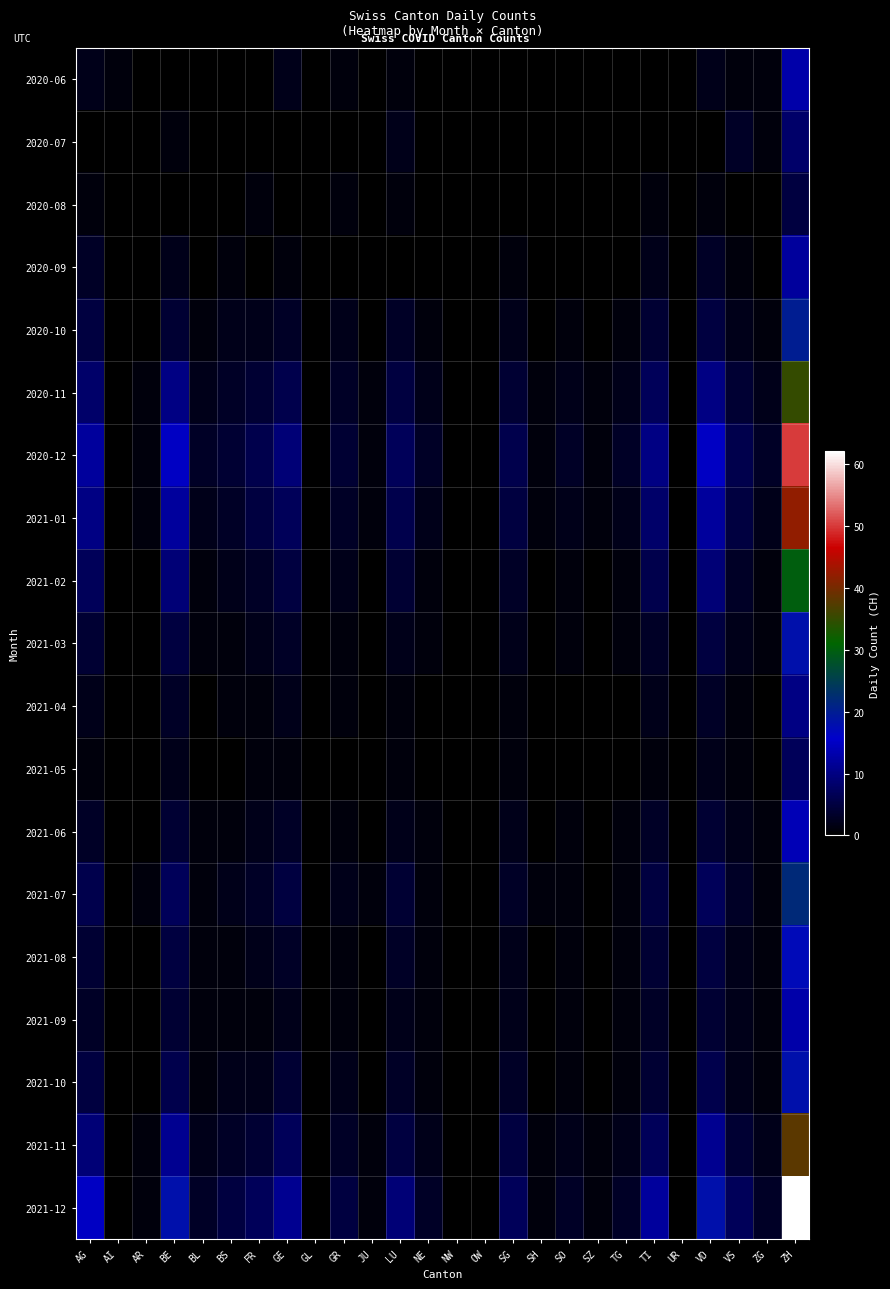

Rank the series by their maximum value, from highest to lowest.

2021-12, 2020-12, 2021-01, 2021-11, 2020-11, 2021-02, 2021-07, 2020-10, 2021-03, 2021-10, 2021-08, 2021-06, 2020-06, 2021-09, 2020-09, 2021-04, 2020-07, 2021-05, 2020-08